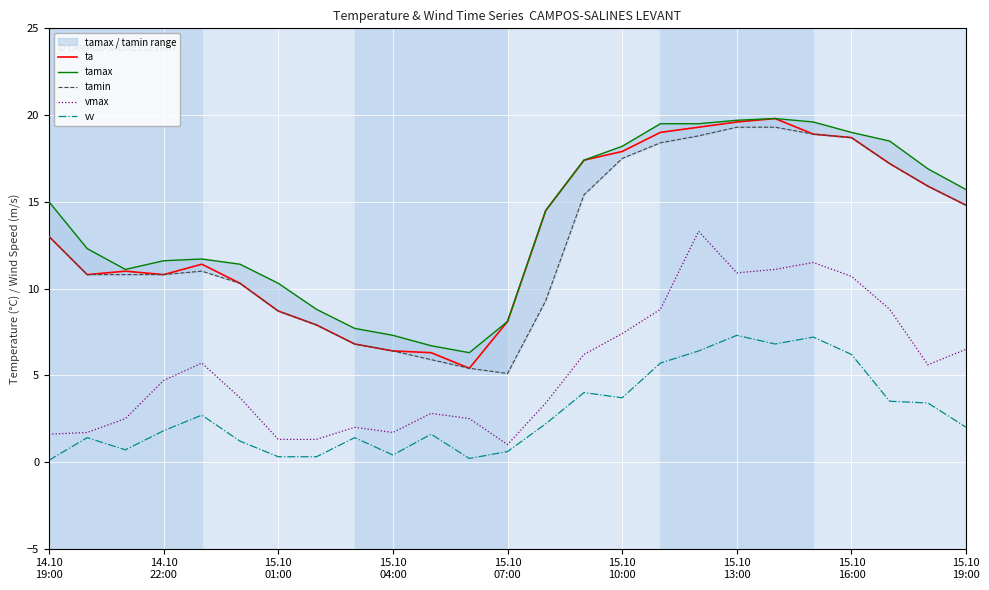

True or false: vv and ta intersect in this chart.

False